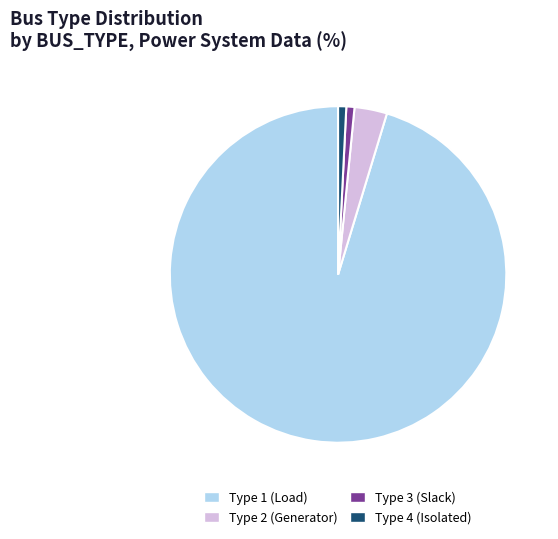

How many slices are in this pie chart?

4